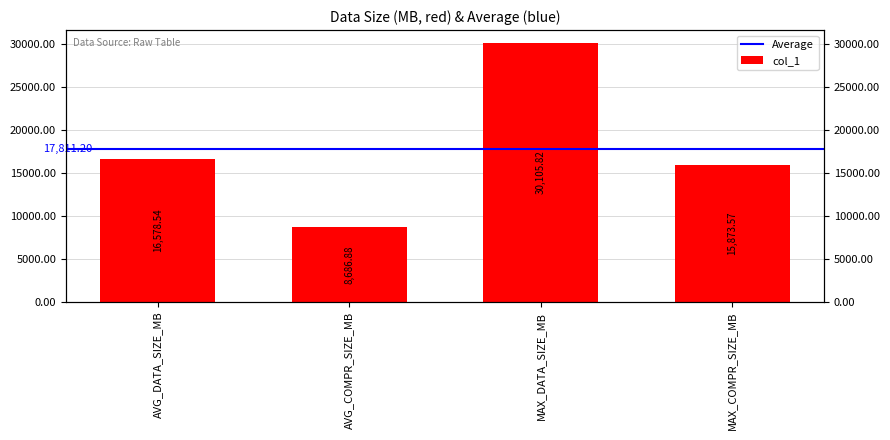

The chart shows a value of 30105.8 at MAX_DATA_SIZE_MB. True or false?

True